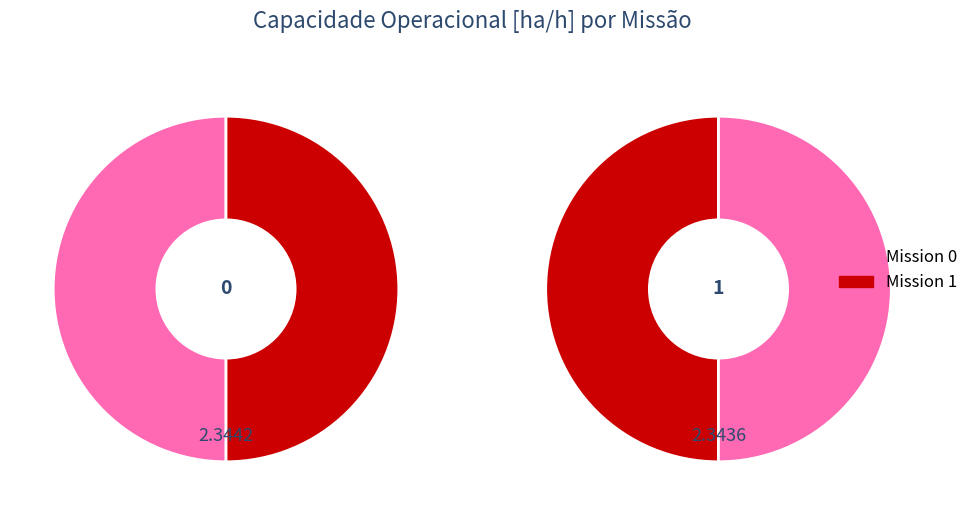

Is there any slice that represents more than half of the pie?

Yes